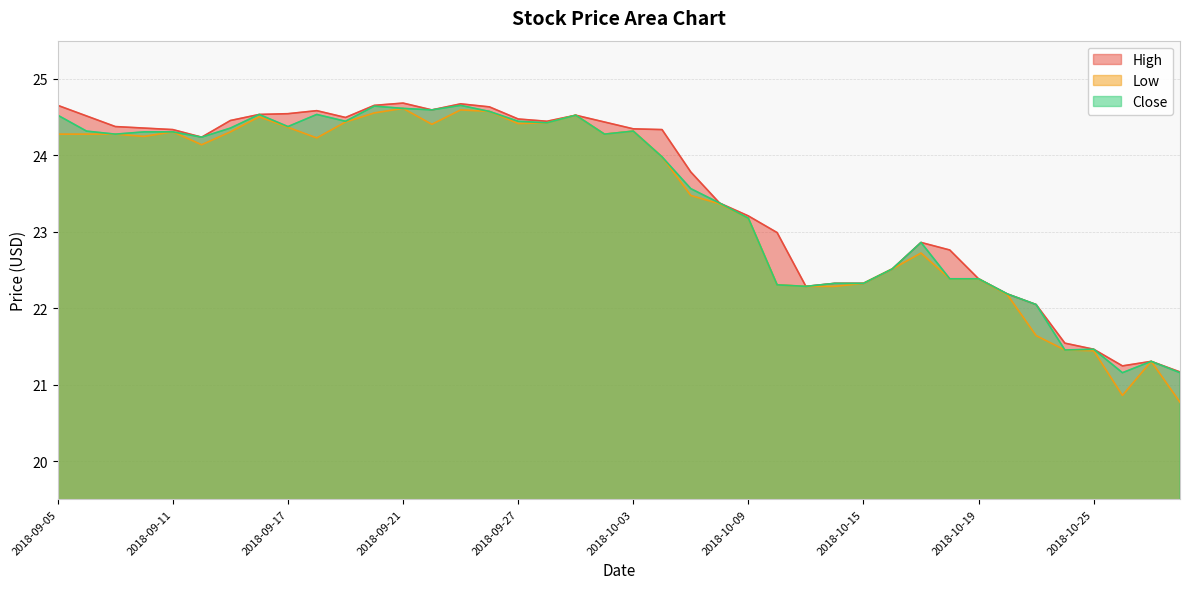

True or false: Low has more than 1 points higher than both neighbors.

True